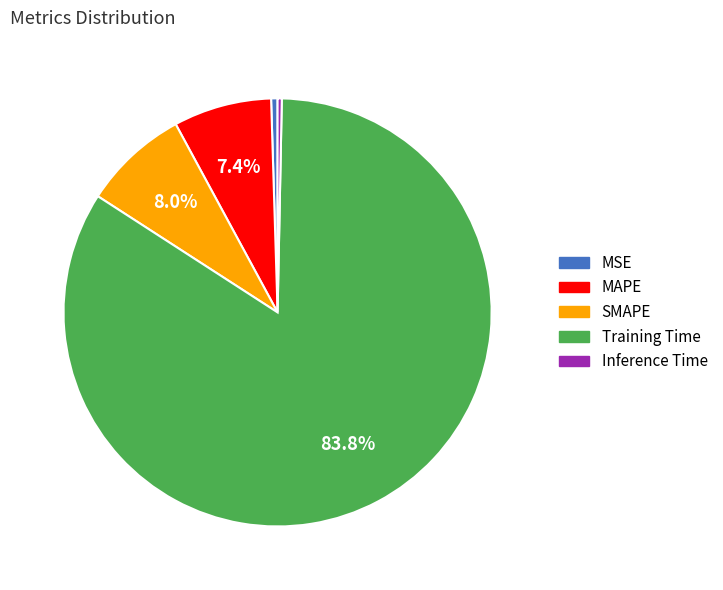

The Training Time slice represents 84% of the pie. True or false?

True